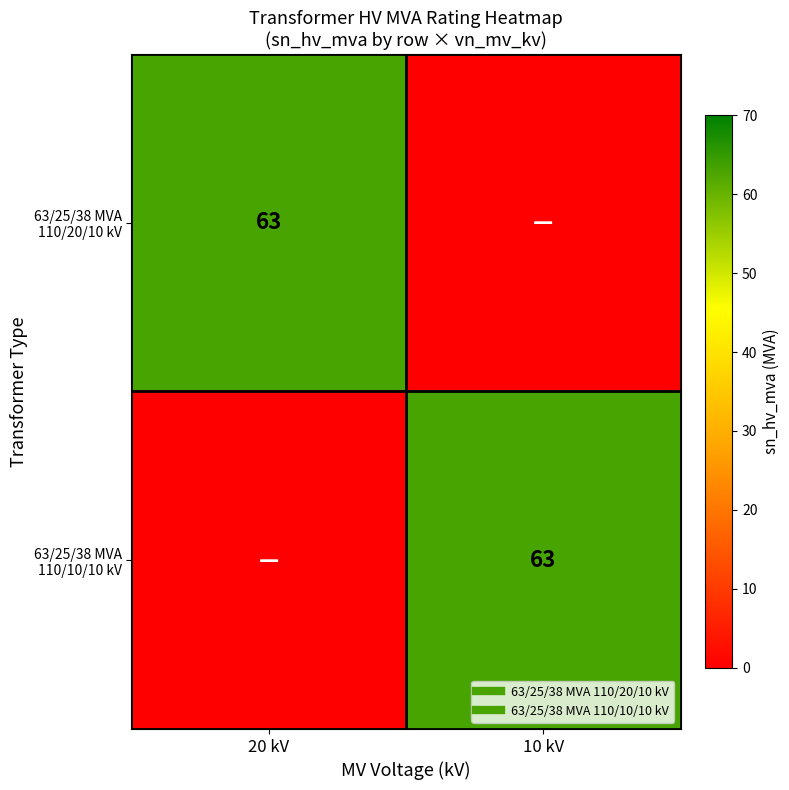

List the labels in order of 63/25/38 MVA 110/10/10 kV value, largest first.

10 kV, 20 kV